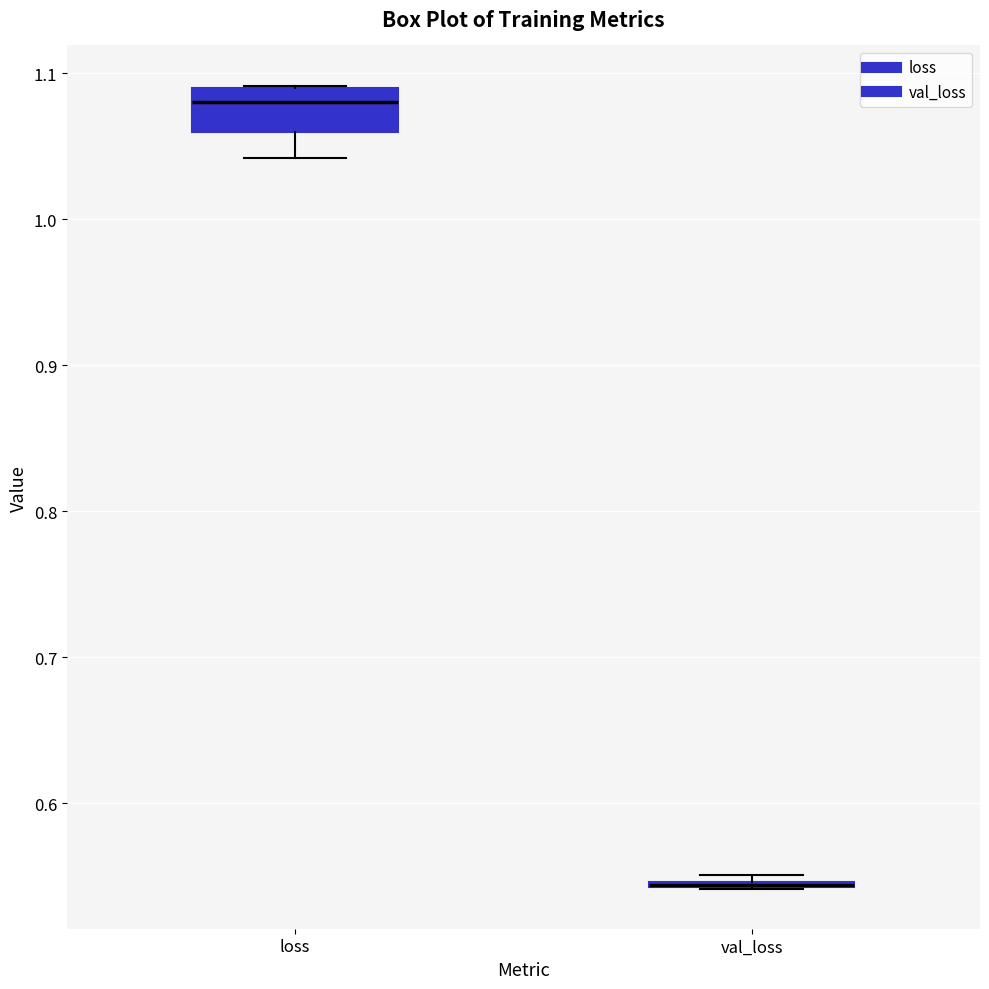

Where does the median line of the box for loss sit on the y-axis? The values are not printed on the chart, so give them approximately, as read against the axis.

1.08